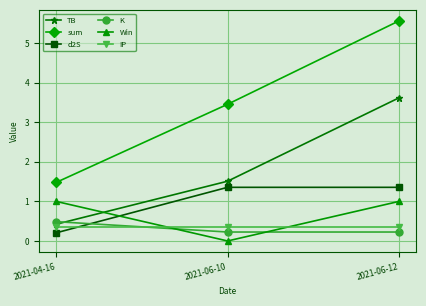

What is the label of the 2nd point from the right?

2021-06-10